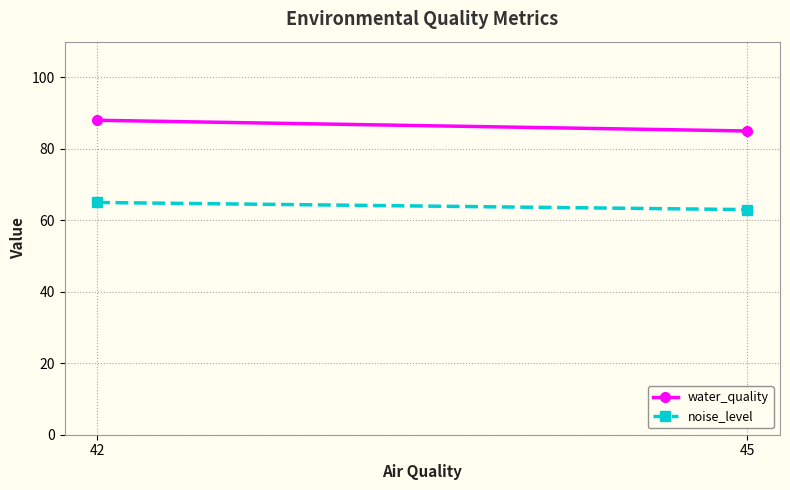

The value of water_quality at 45 is 116. True or false?

False